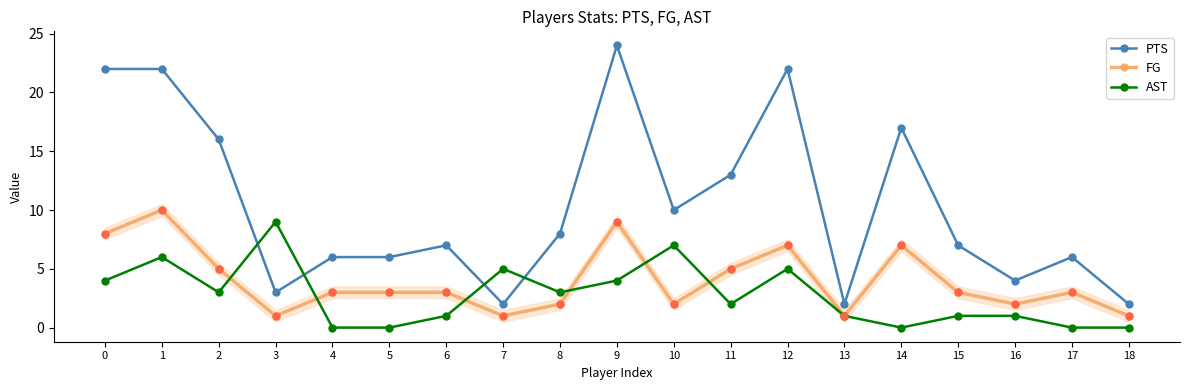

Count the number of categories in the chart.

19